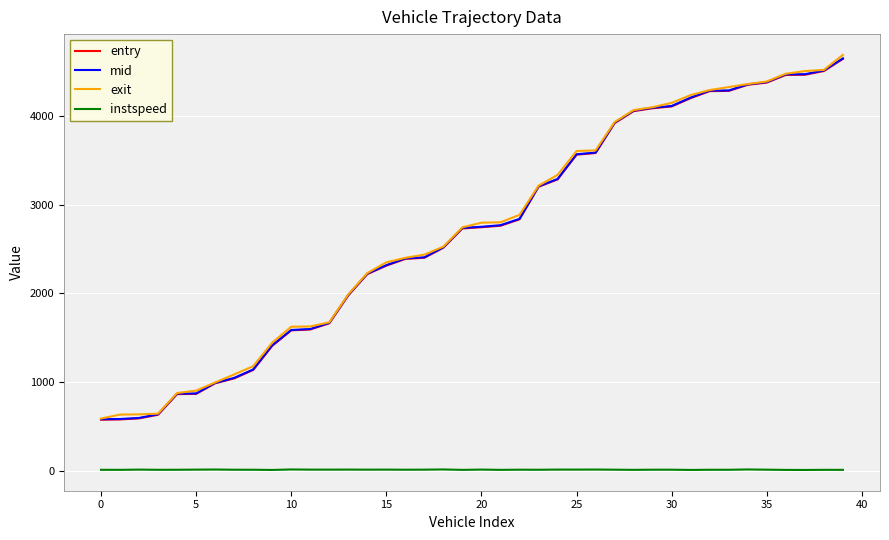

True or false: instspeed and mid cross at least once.

False